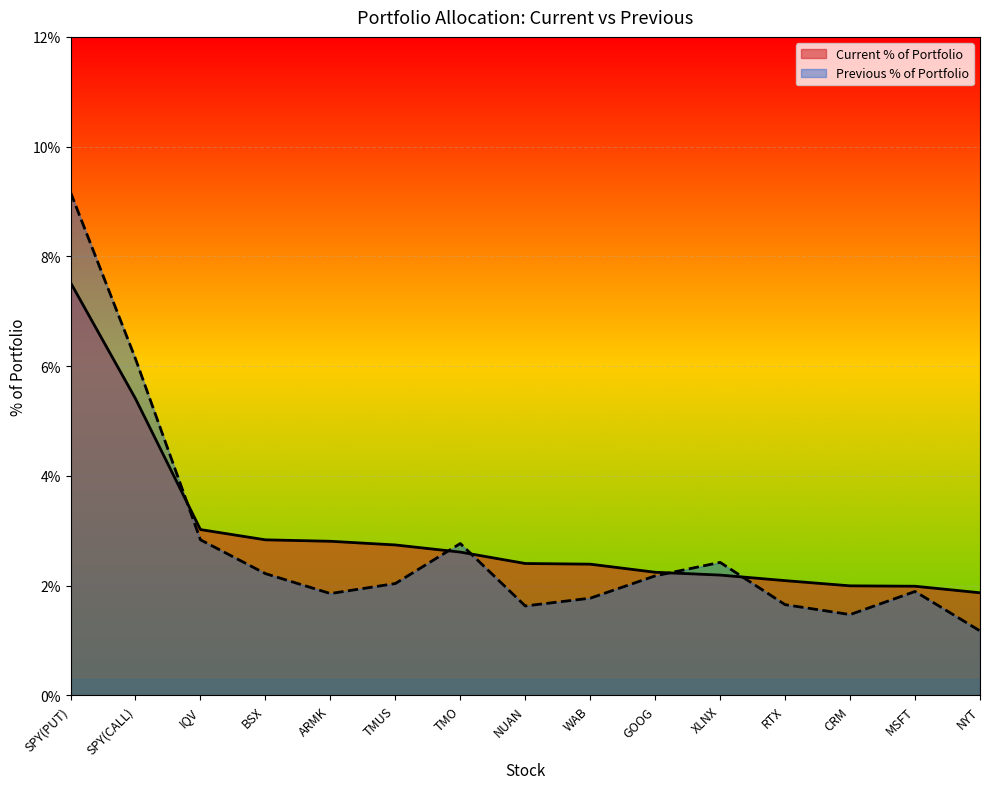

The Current % of Portfolio series shows 2.4 at WAB. True or false?

True